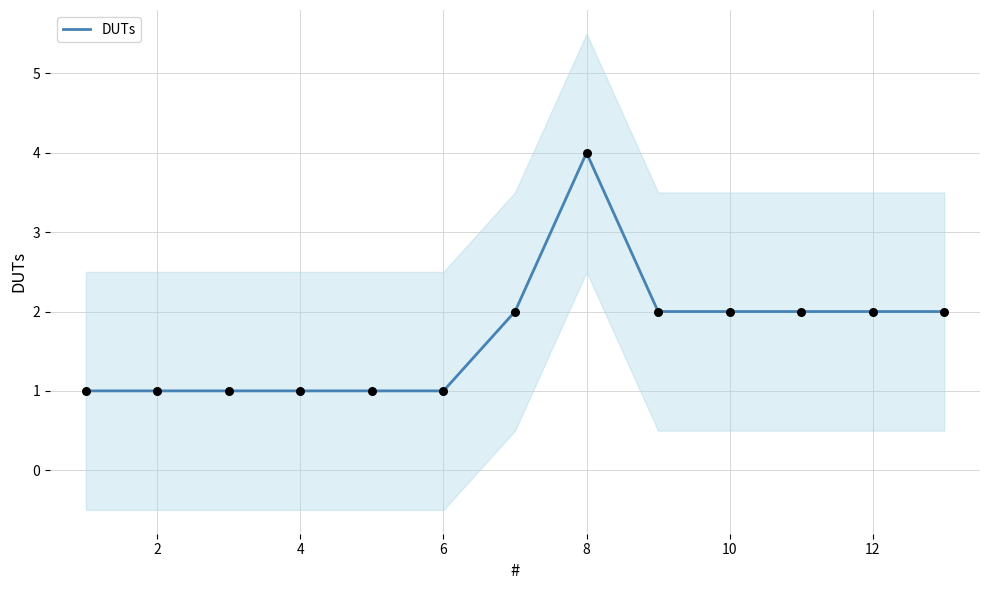

True or false: DUTs has a value of 0 at 6.

False